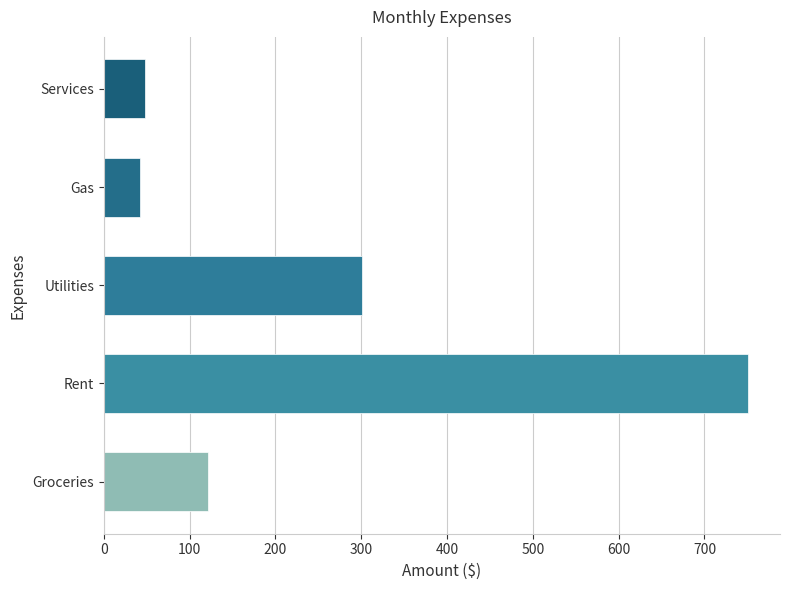

What value does the data have at Groceries?

121.0